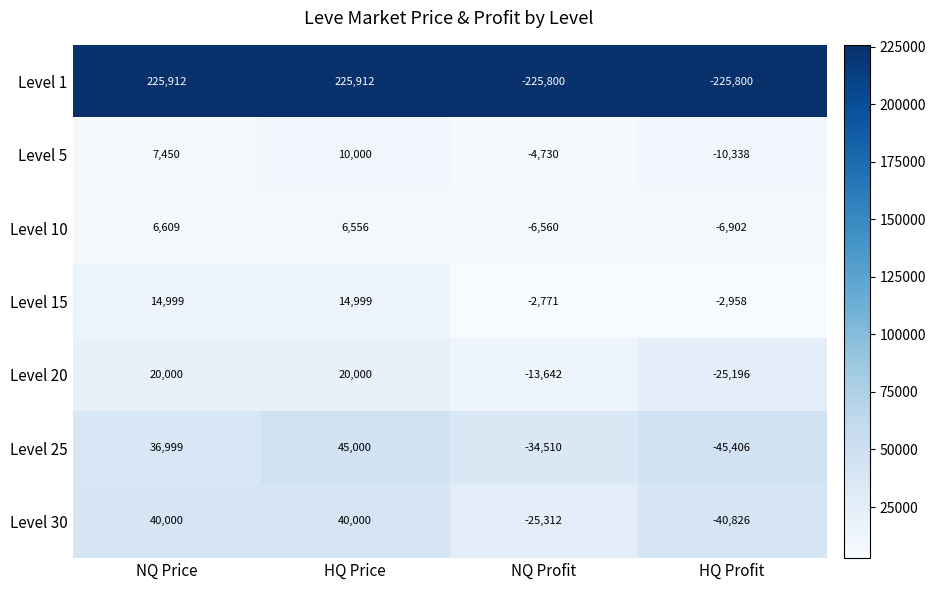

What is the difference between the maximum and second lowest values in the Level 10 series?

13169